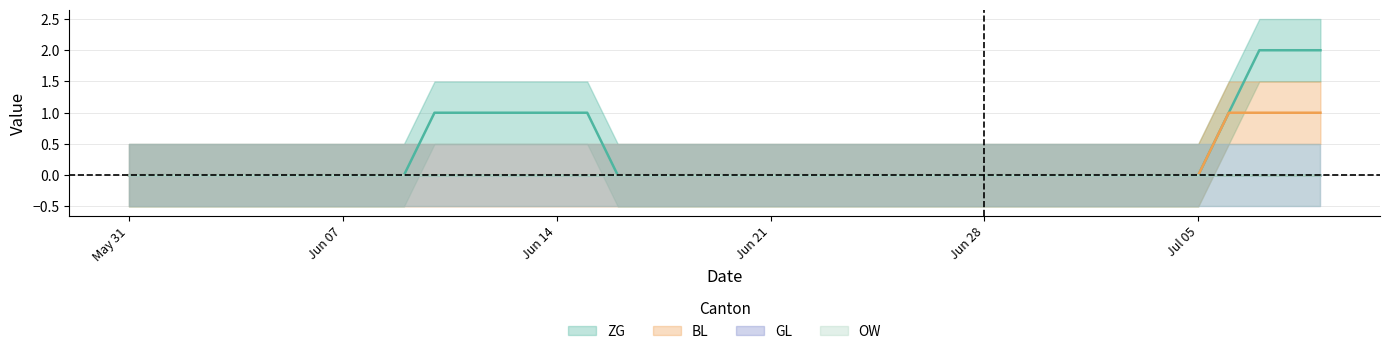

Between 2020-06-04 and 2020-06-15, which is larger?

2020-06-15